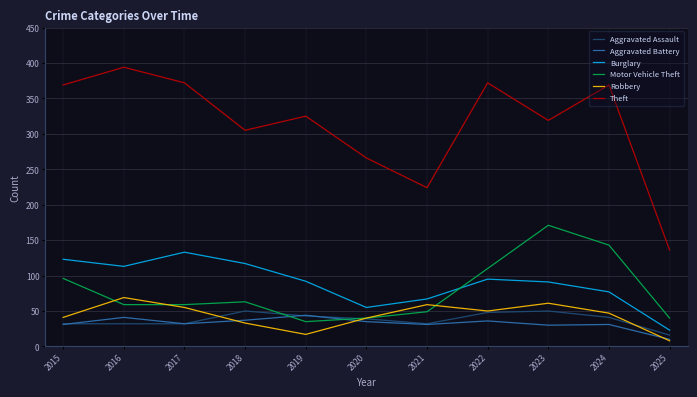

Which series has the widest spread of values?

Theft